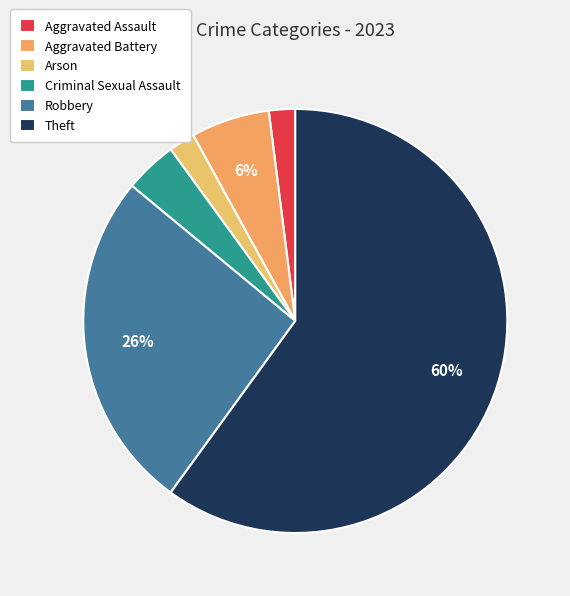

What is the ratio of the value at Aggravated Assault to the value at Aggravated Battery?

0.3